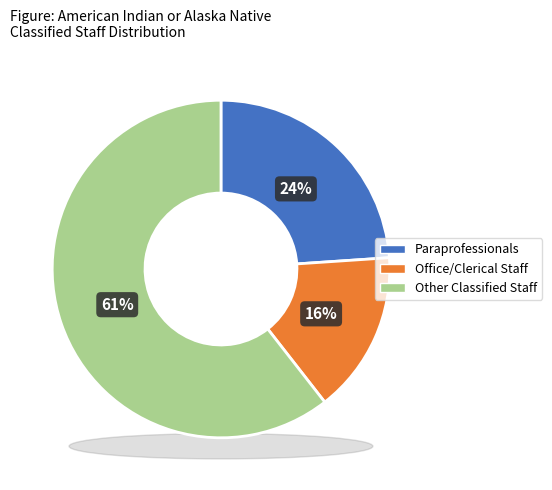

What is the majority slice?

Other Classified Staff